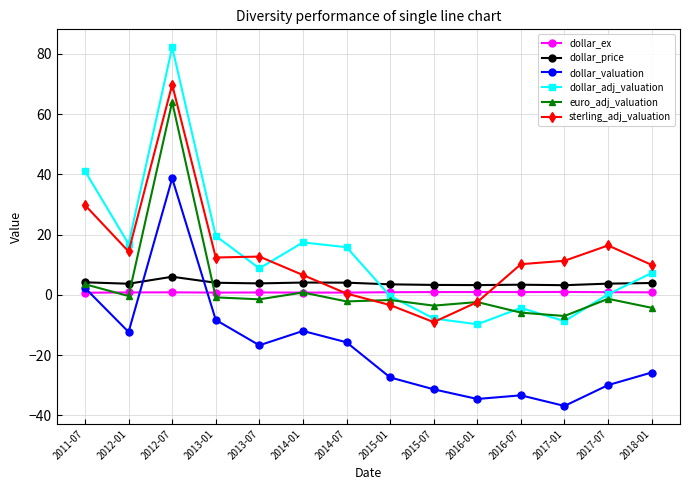

Is it true that dollar_adj_valuation equals 16.9 at 2012-01?

True